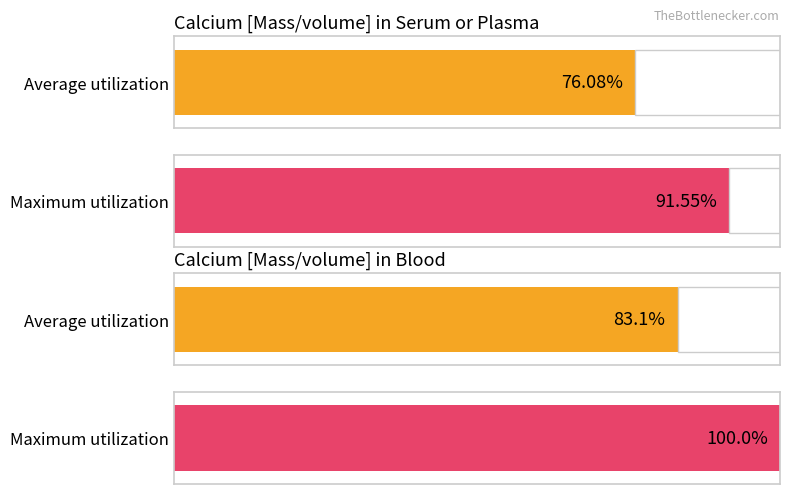

Does the chart contain any negative values?

No